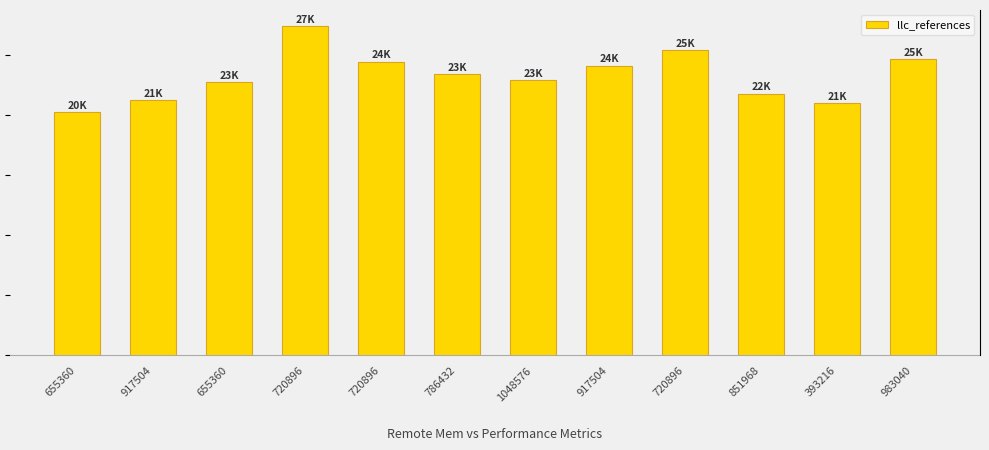

The value at 655360 is 22688. True or false?

True